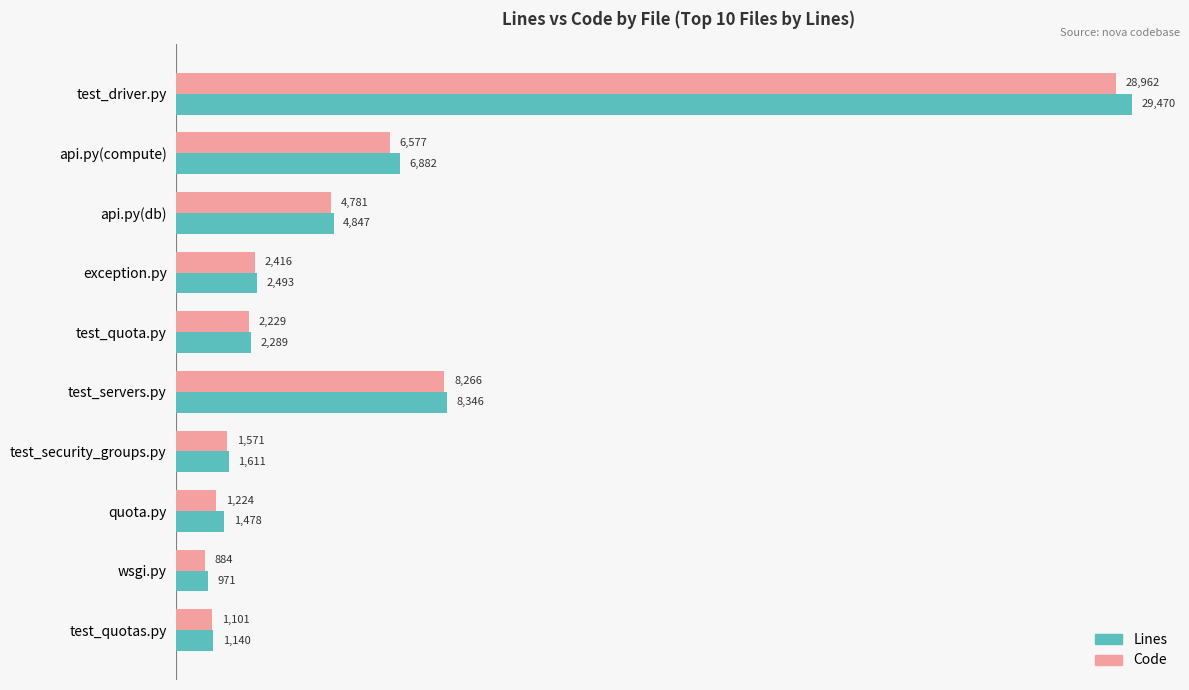

How many values in the Lines series are below 2493?

5